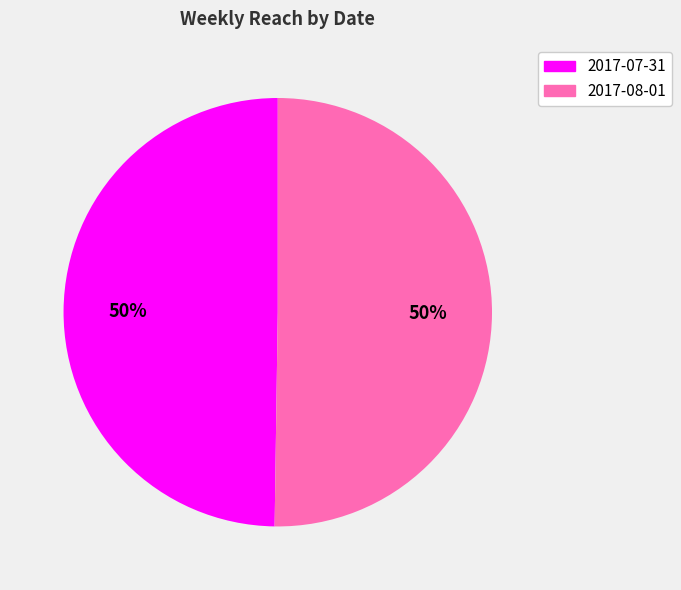

Approximately how many times larger is the value at 2017-07-31 compared to 2017-08-01?

1.0